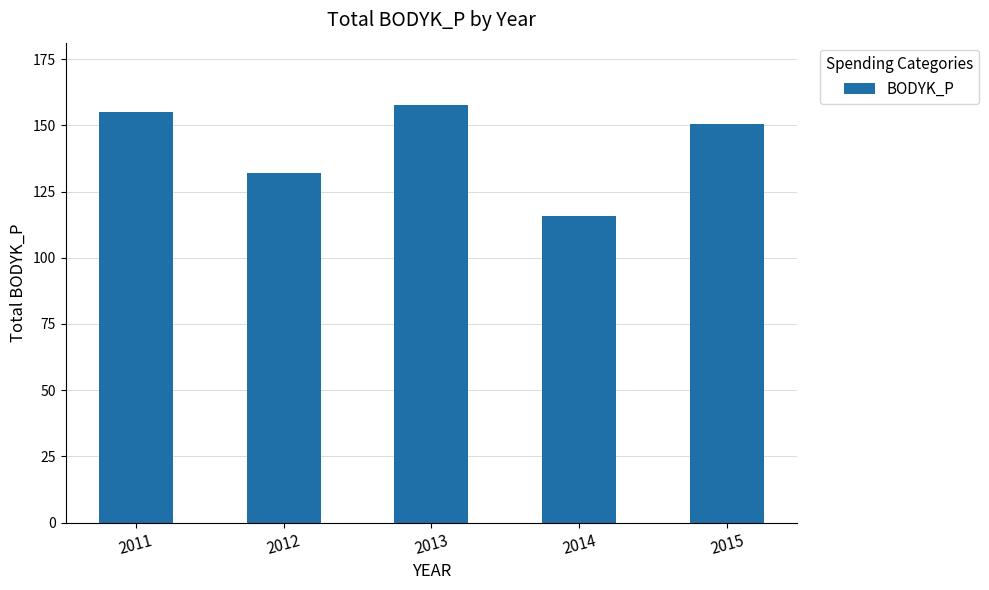

What is the value of the 1st bar from the left?

155.1